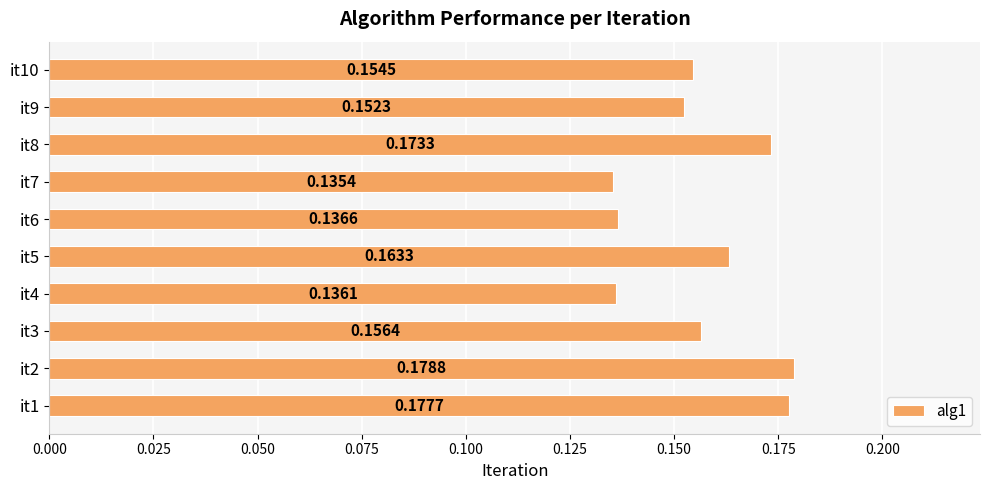

What is the sum of the values at it8 and it6?

0.3